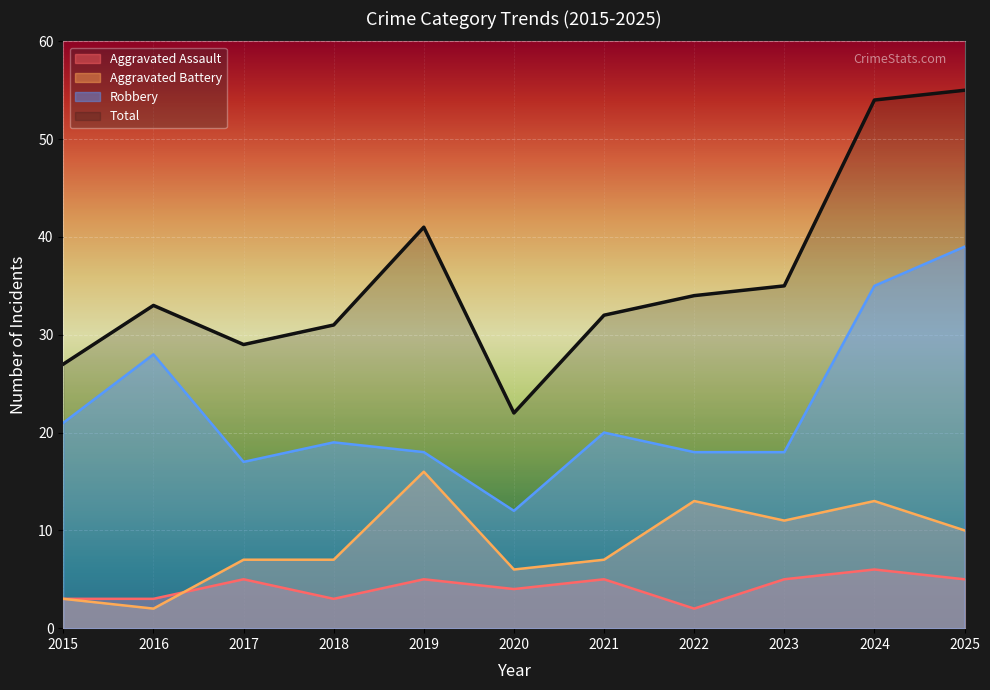

What is the approximate value of Aggravated Assault at 2021?

5